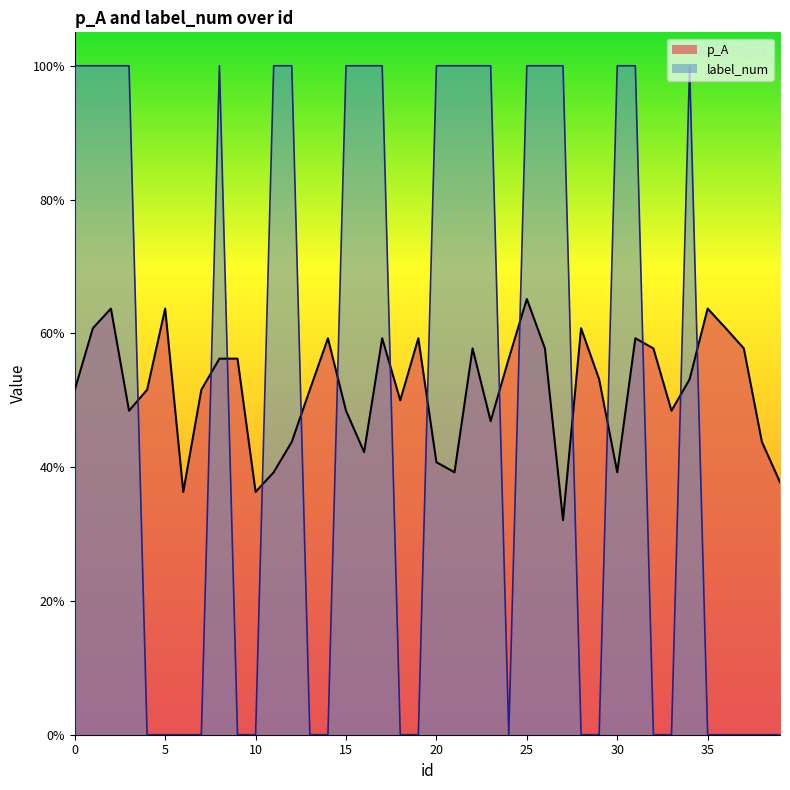

What is the spread (max minus min) of values at 1?

0.4